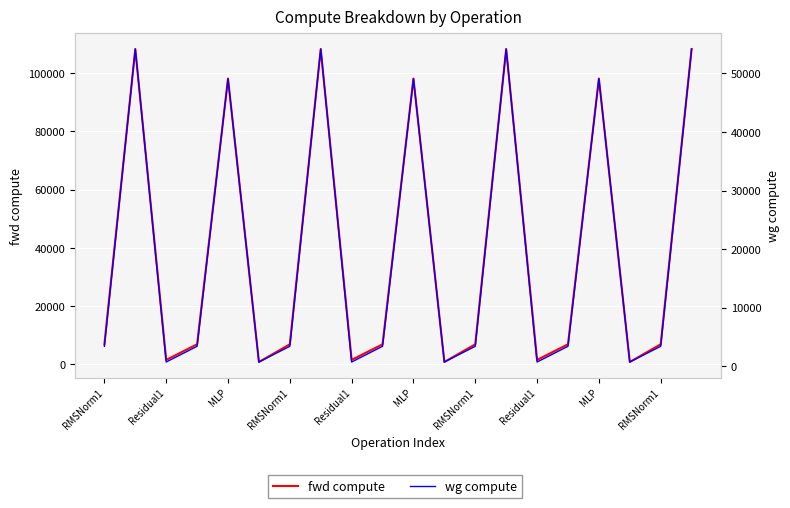

At which label does fwd compute reach its minimum?

MLP